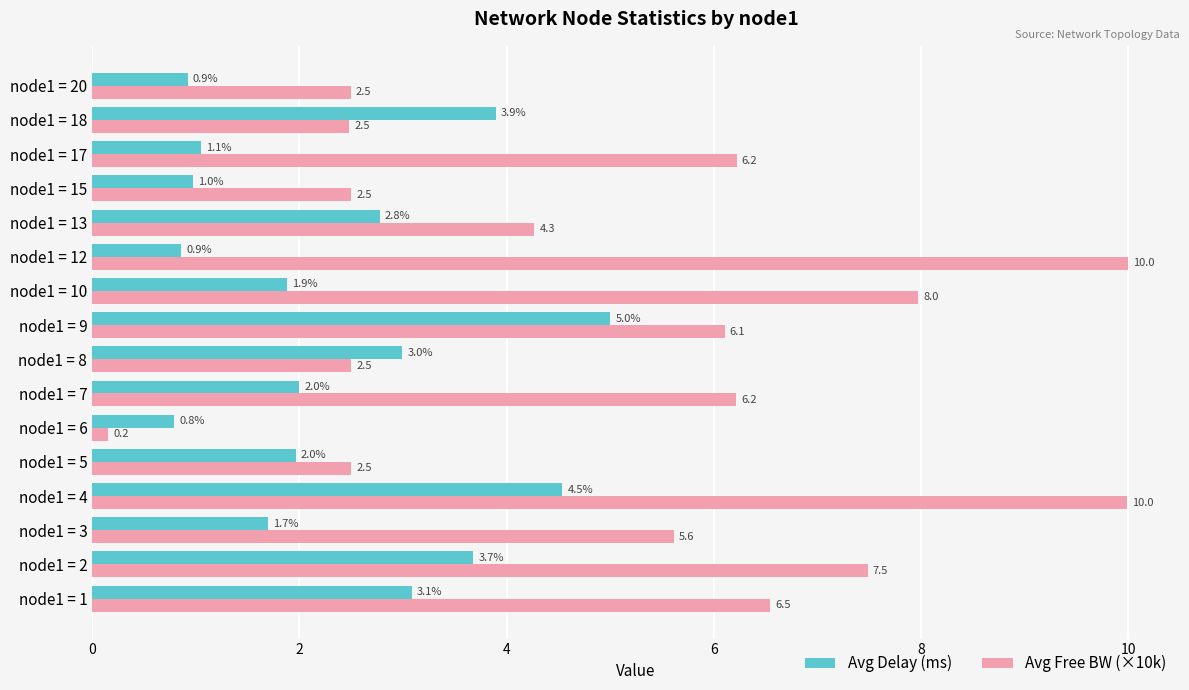

How many data points does each series have?

16